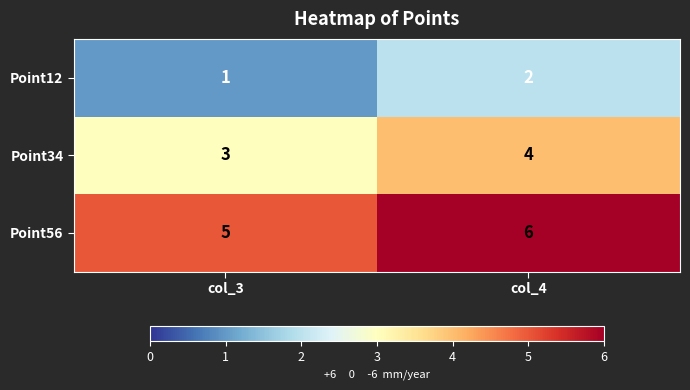

What is the minimum value shown in the chart?

1